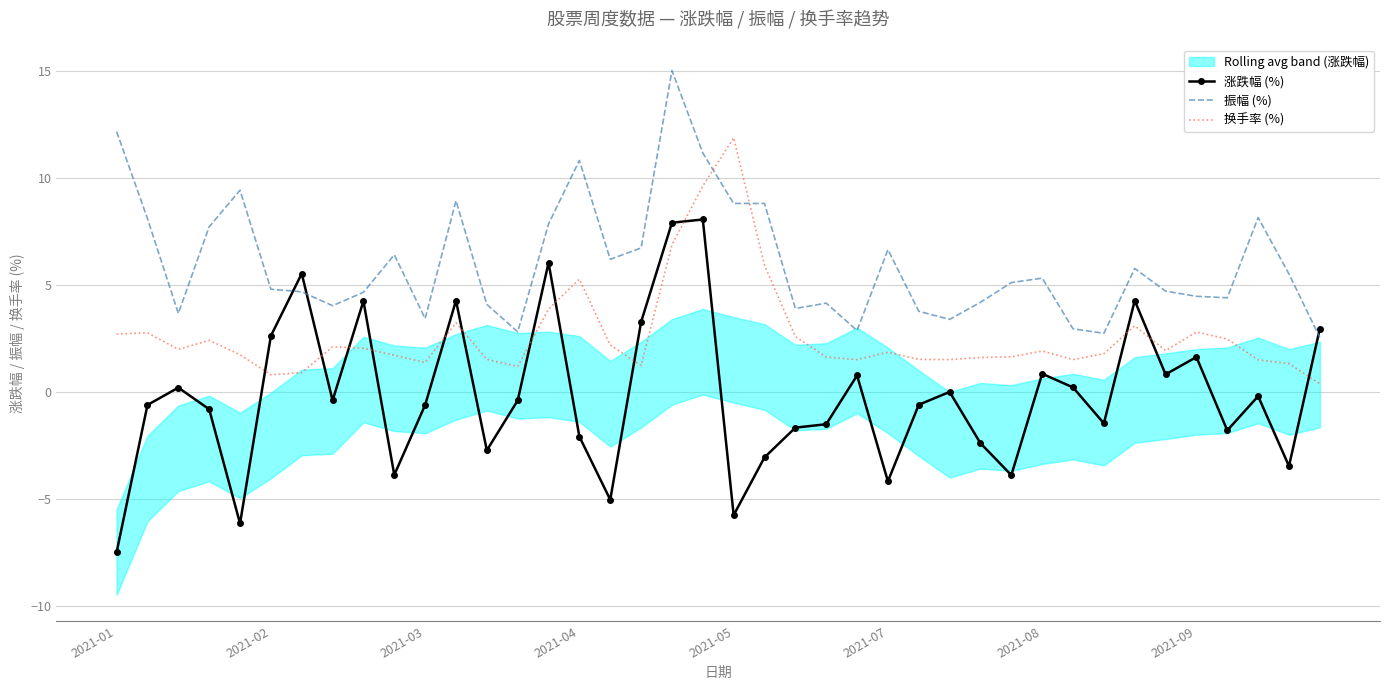

True or false: 涨跌幅 (%) and 振幅 (%) intersect in this chart.

True